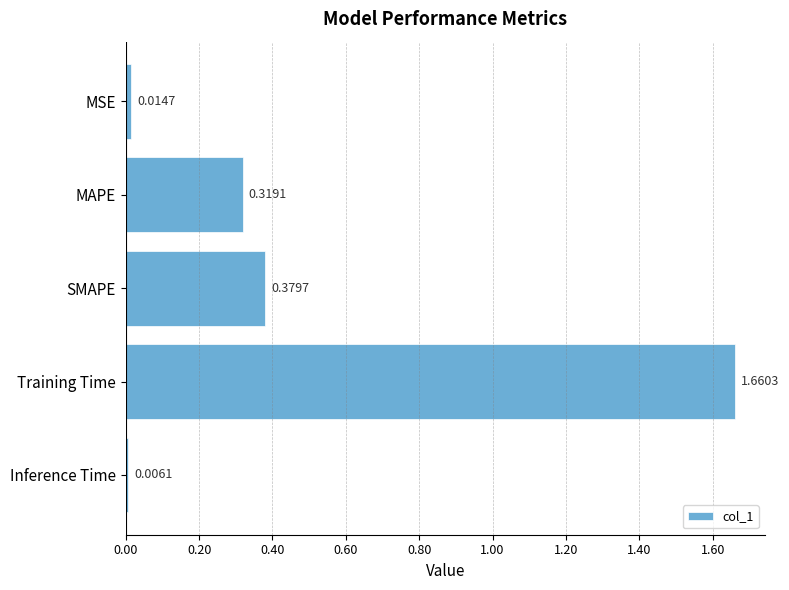

What is the label of the 1st bar from the bottom?

Inference Time